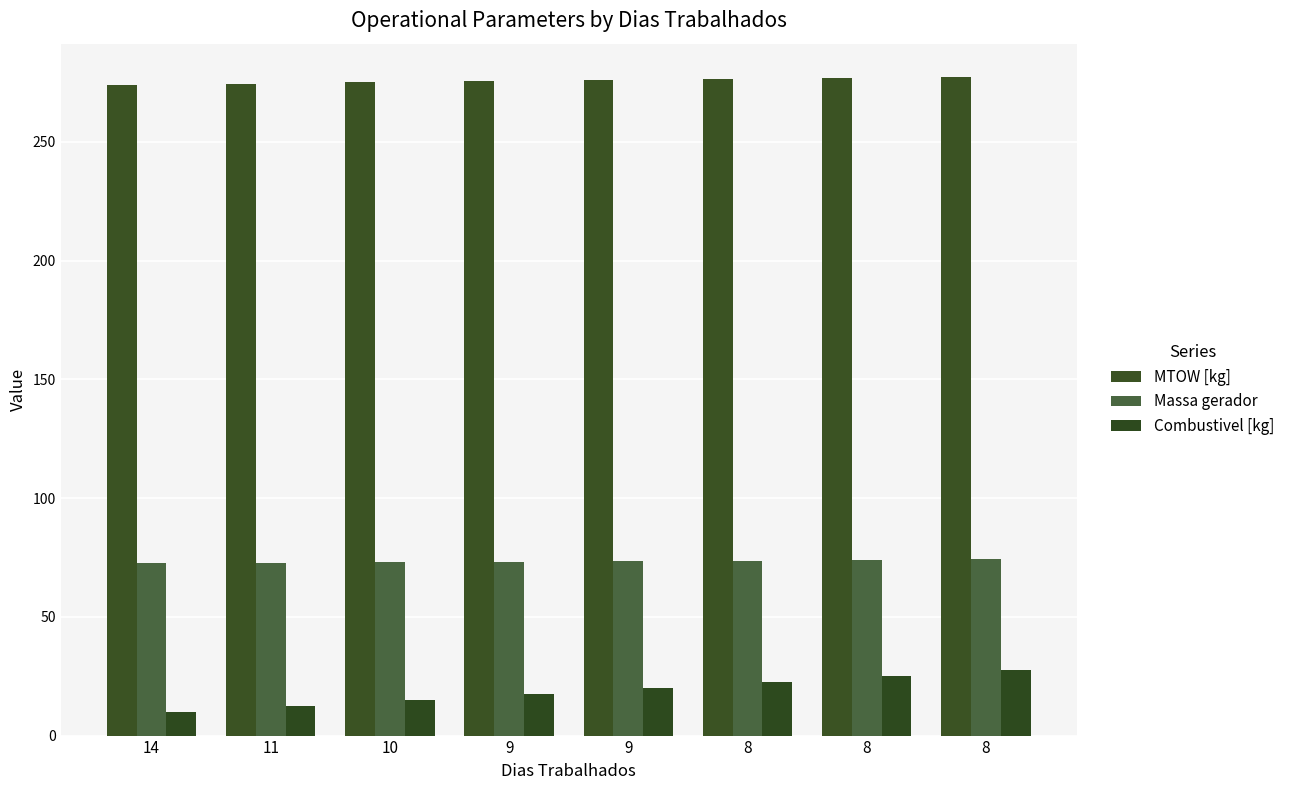

How many series are shown in this chart?

3